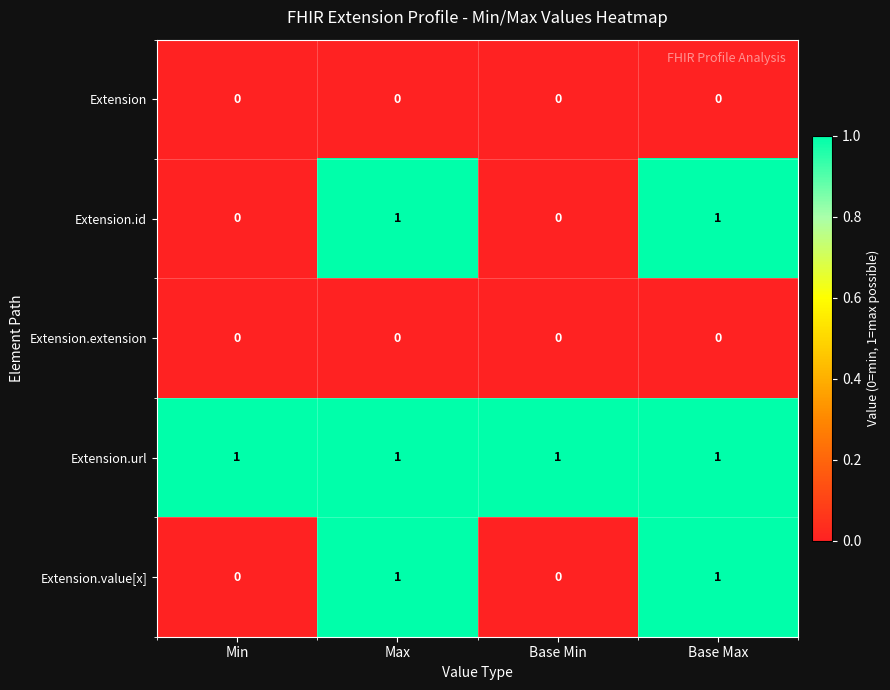

Is it true that Extension.value[x] equals 1 at Base Min?

False